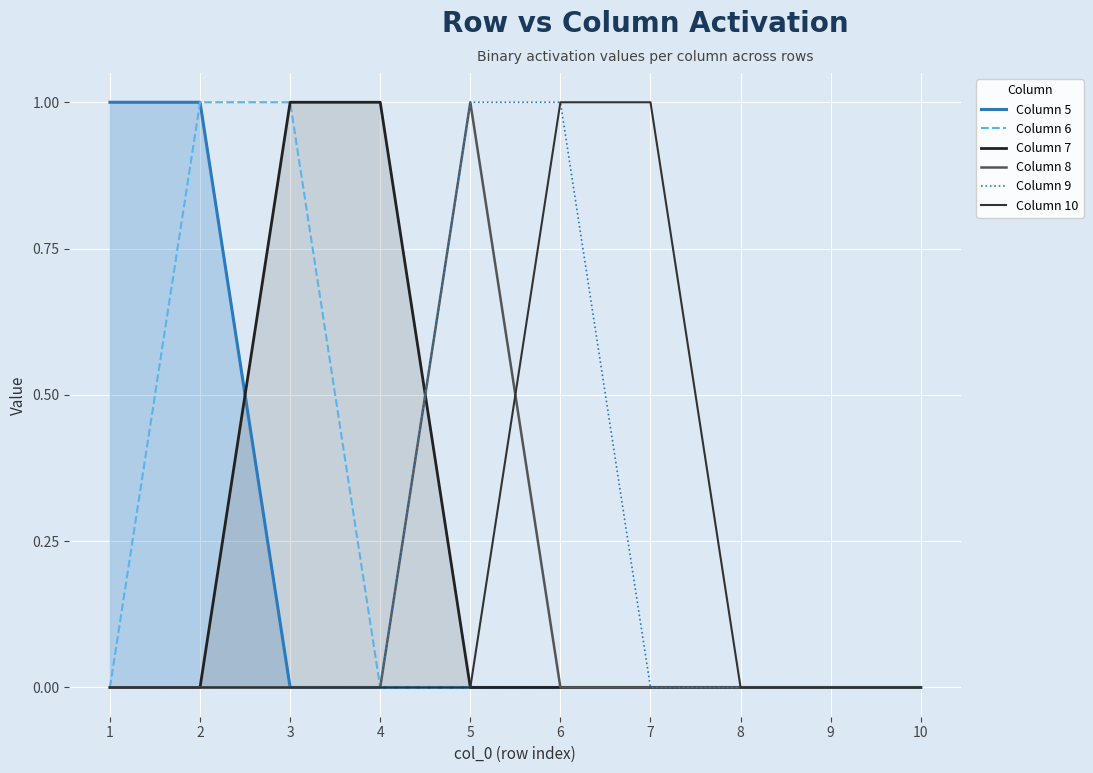

After their last crossing, which series has the higher values: Column 7 or Column 9?

Column 9